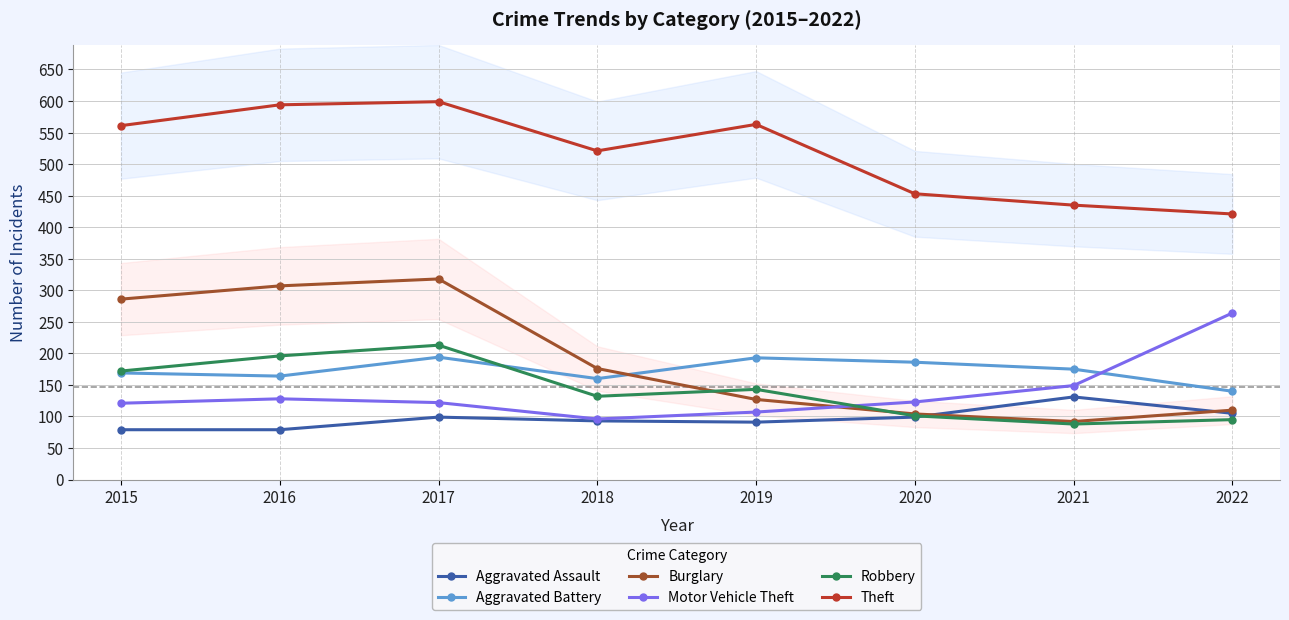

At which category does Aggravated Battery reach its first local valley?

2016